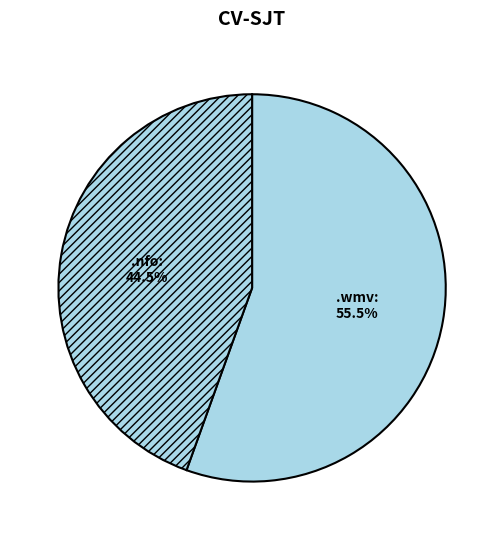

Count the number of slices in the pie.

2